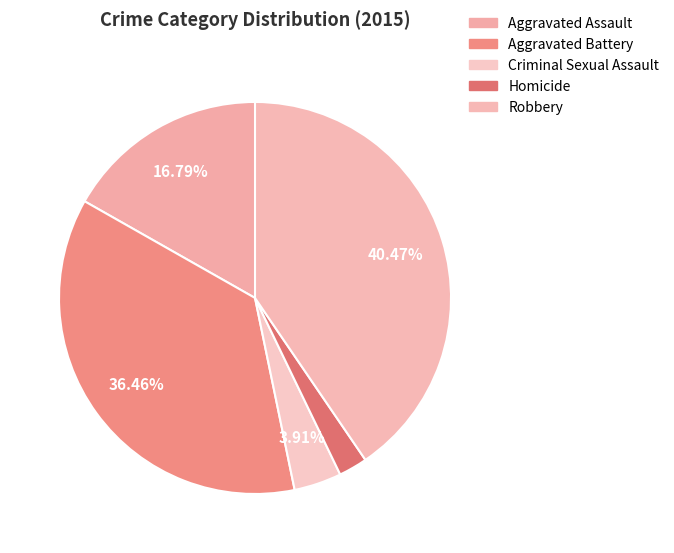

Is there a majority slice in this chart?

No